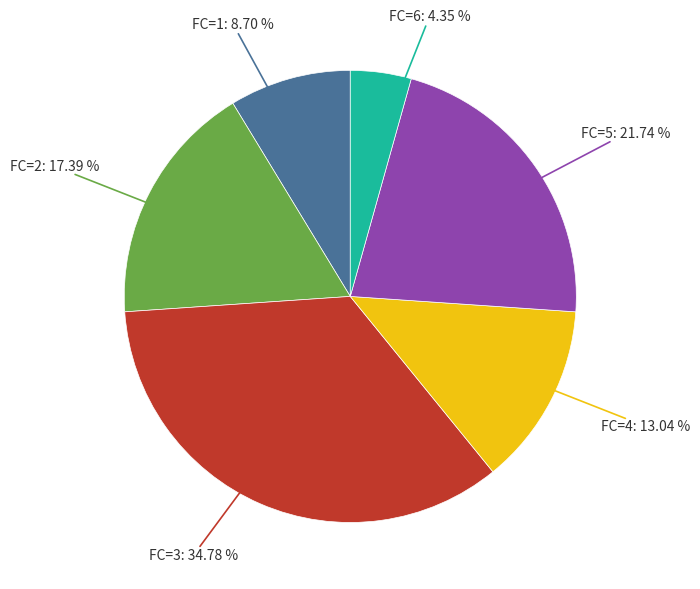

Count the number of slices in the pie.

6